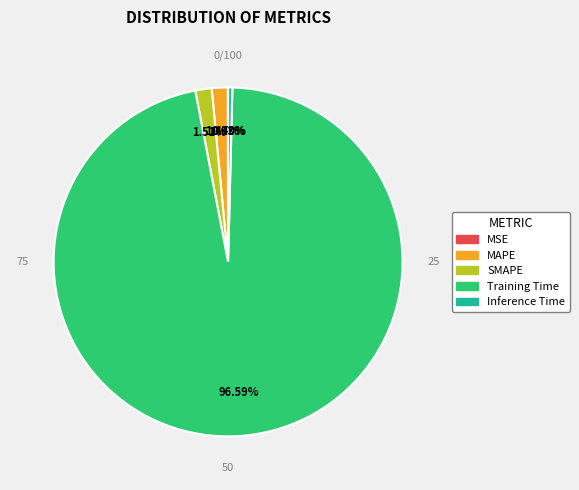

To the nearest percent, what portion does Training Time represent?

97%